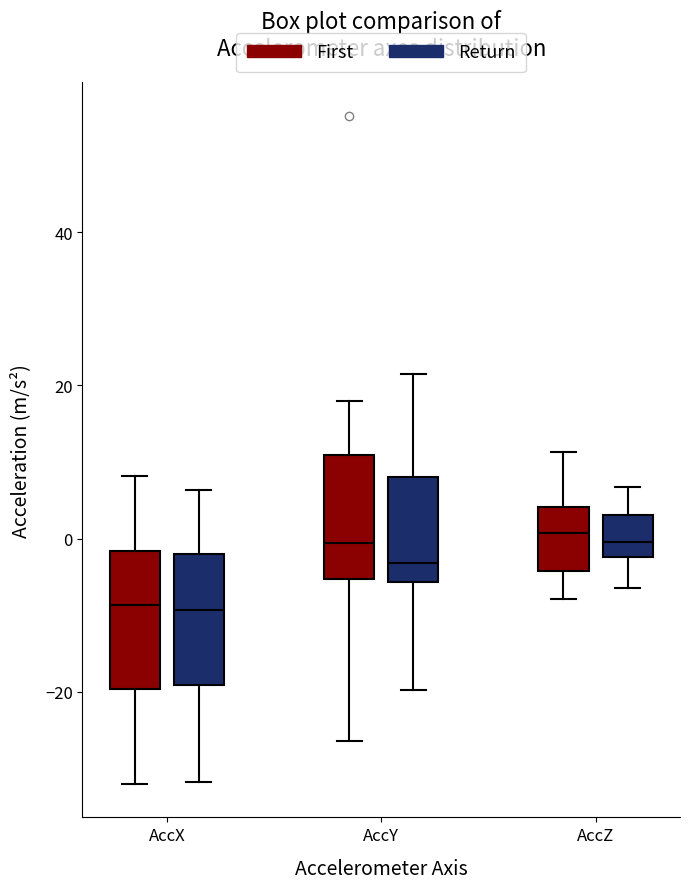

Where is the upper edge of the box for AccY (Return) on the y-axis? The values are not printed on the chart, so give them approximately, as read against the axis.

8